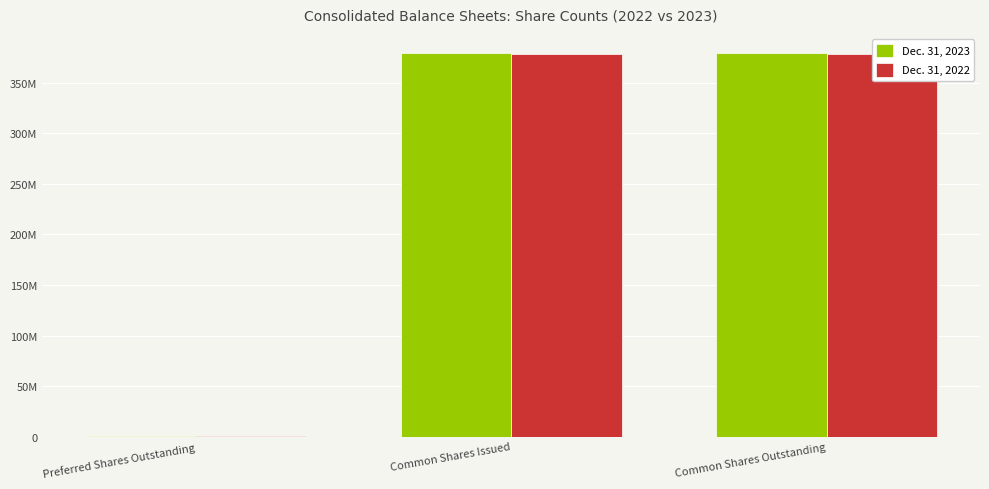

Count the Dec. 31, 2022 values in the range 745600 to 378429708.

3